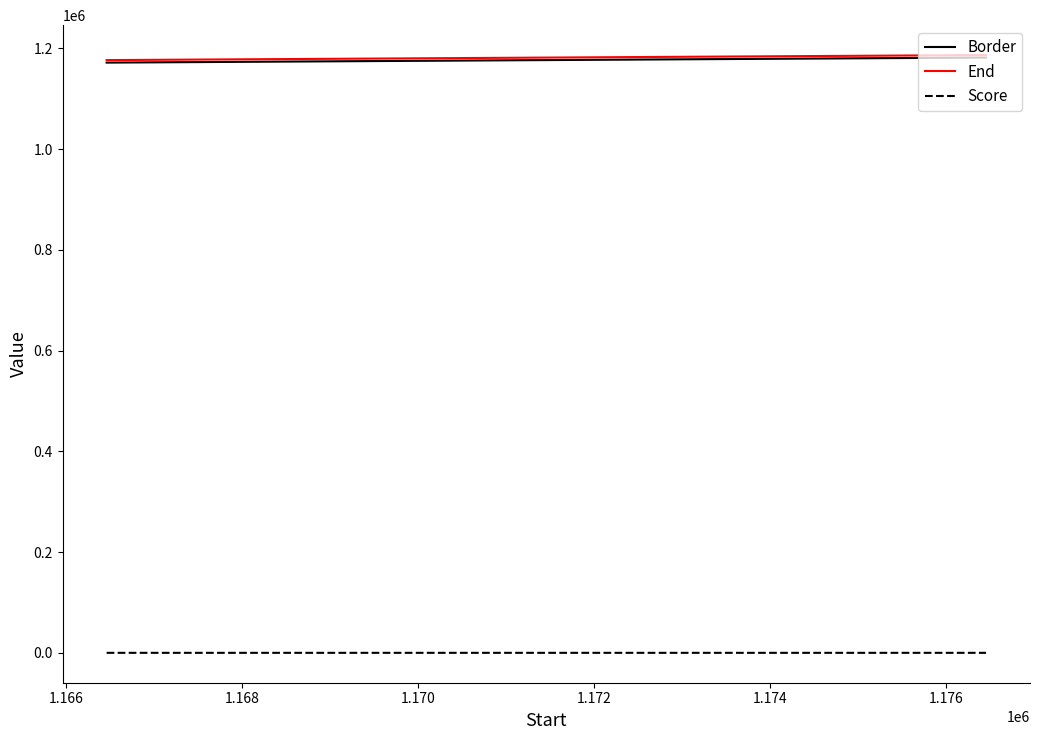

At how many categories does at least one series exceed 168201?

3